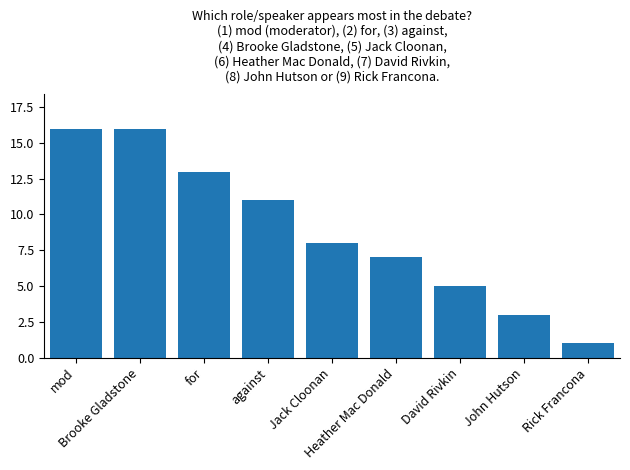

At which category does the chart reach its minimum across all series?

Rick Francona